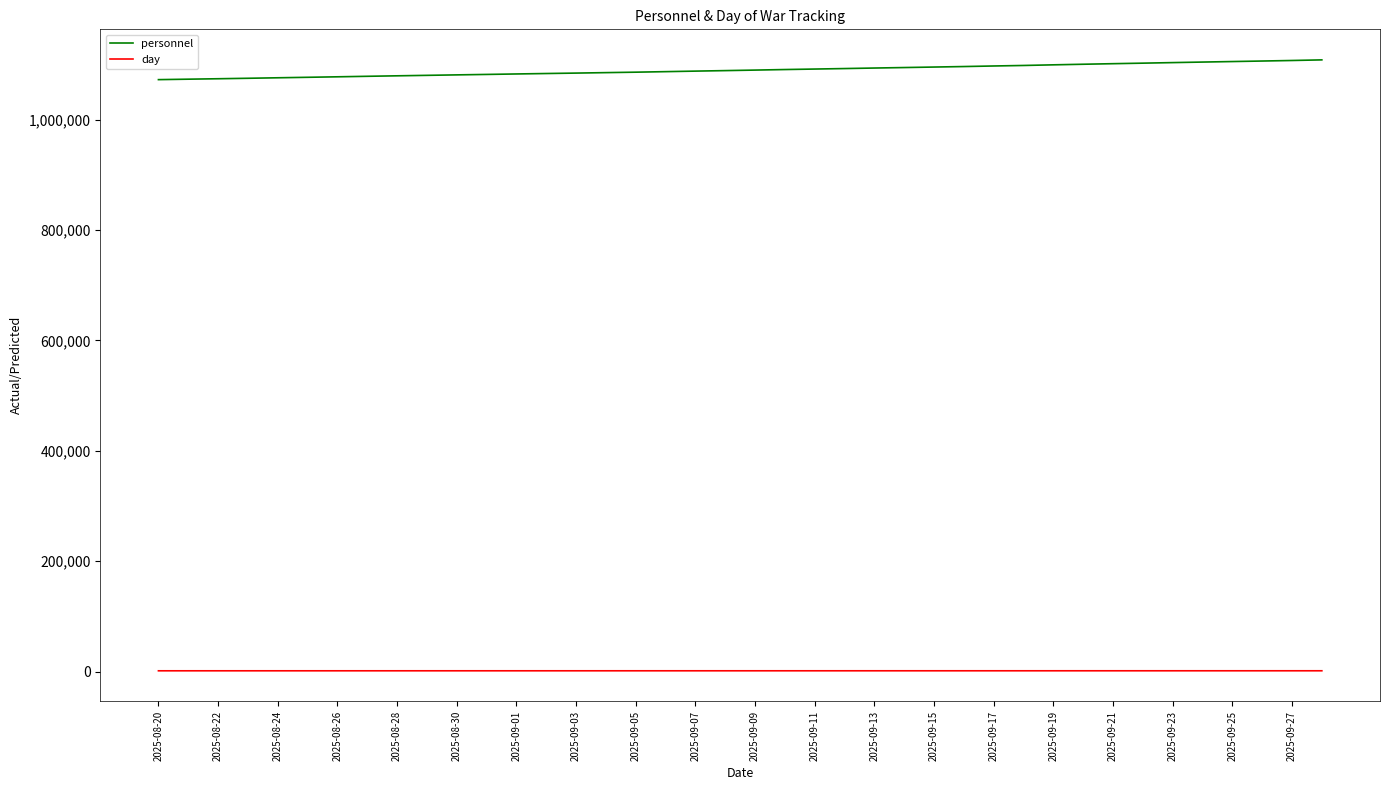

Count the number of data series in this chart.

2